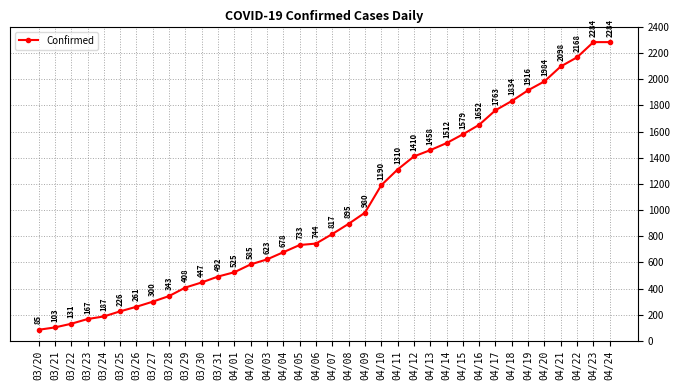

Count the number of categories in the chart.

36